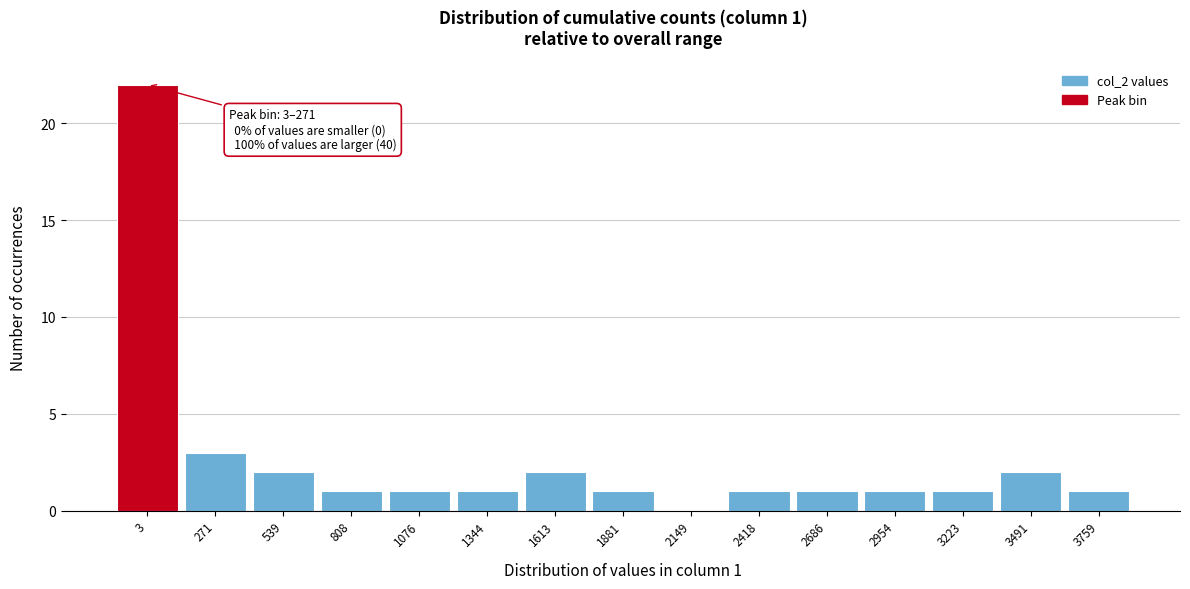

Reading right to left, what are all the values shown in this chart?

3759=1	3491=2	3223=1	2954=1	2686=1	2418=1	2149=0	1881=1	1613=2	1344=1	1076=1	808=1	539=2	271=3	3=22